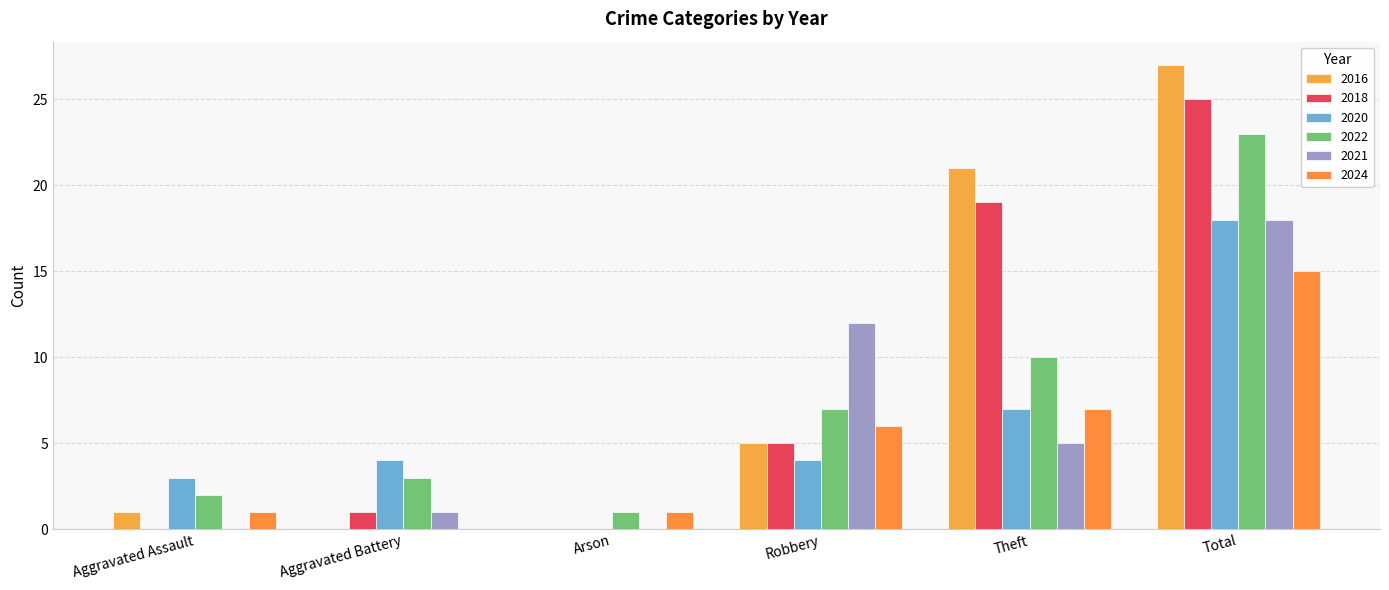

Which category has the lowest value across all series?

Aggravated Battery